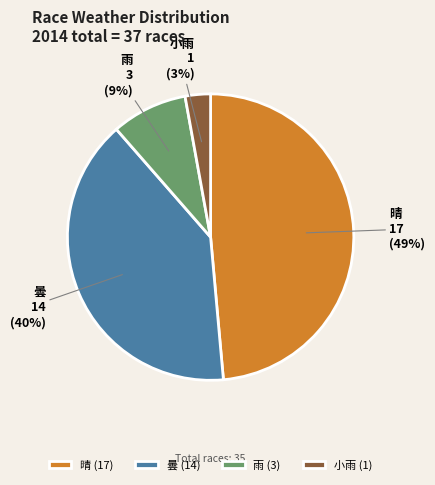

Is 晴 the majority of the pie?

No